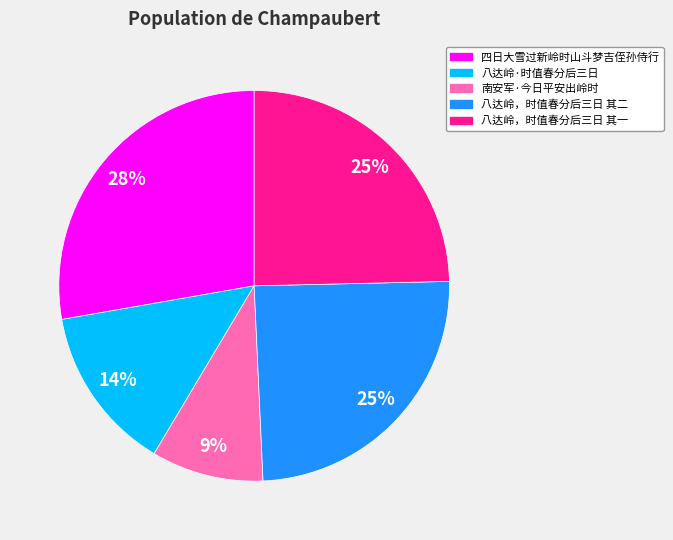

Between 八达岭，时值春分后三日 其一 and 八达岭·时值春分后三日, which is larger?

八达岭，时值春分后三日 其一